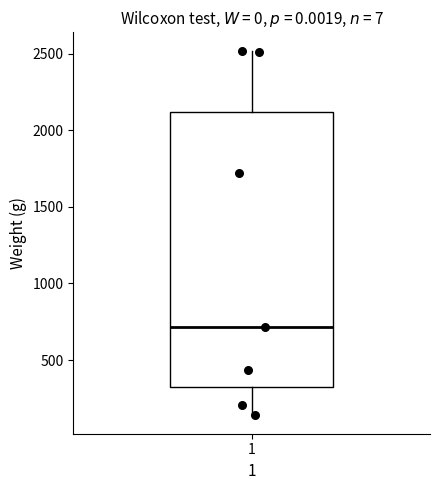

Where is the lower edge of the box at x = 1 on the y-axis? The values are not printed on the chart, so give them approximately, as read against the axis.

300